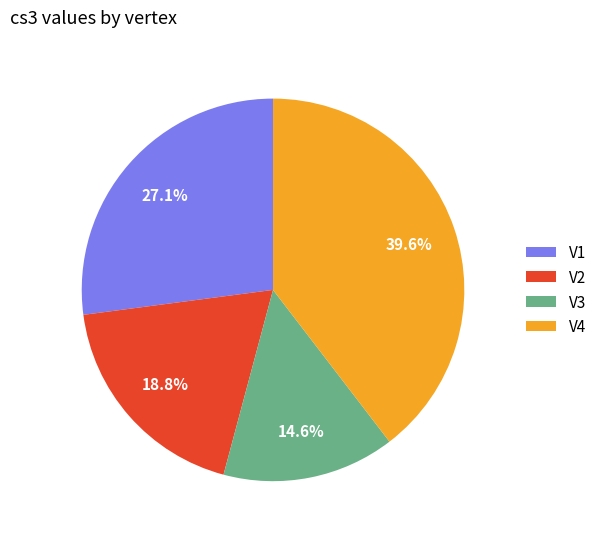

To the nearest percent, what is the difference between the V2 and V1 slice percentages?

8%